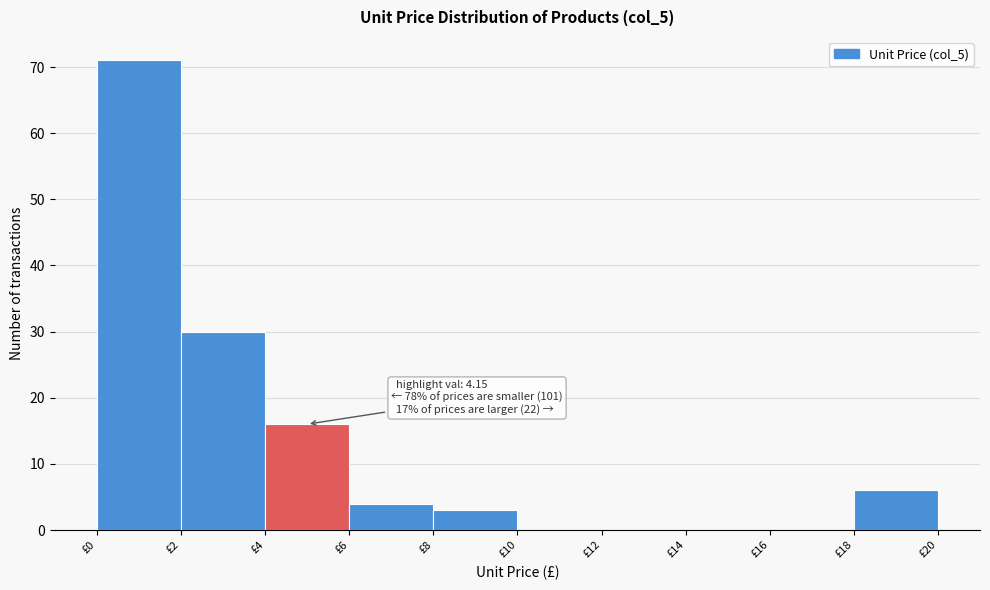

Over which range of the x-axis is the bar tallest?

0 to 2